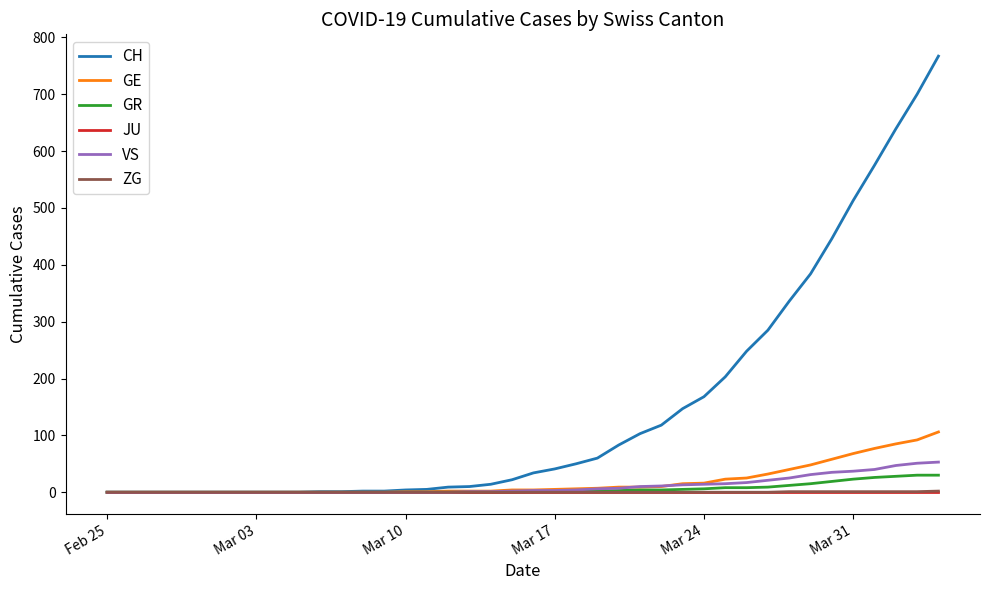

What is the greatest value displayed?

767